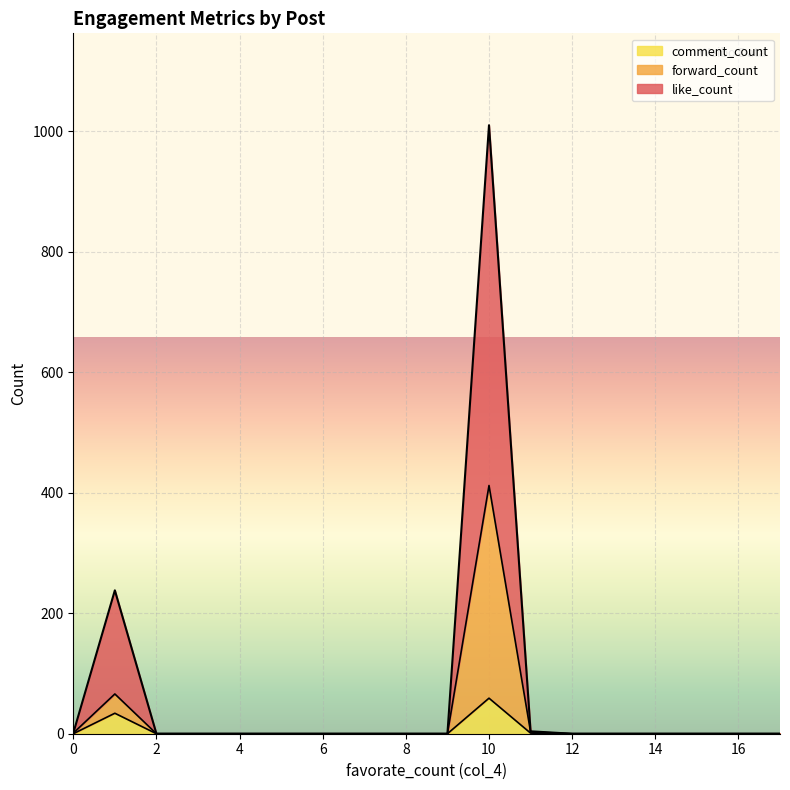

Which series has the widest spread of values?

like_count